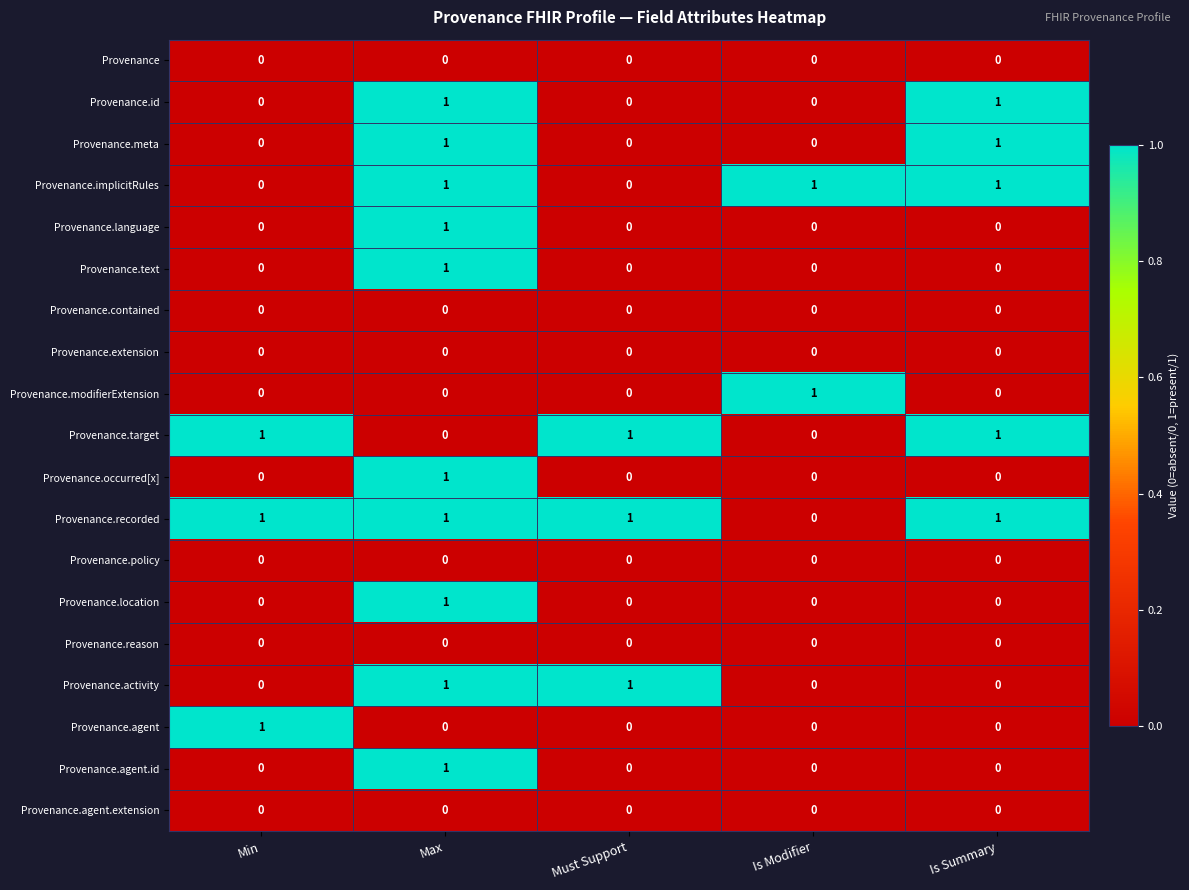

Count the Provenance.implicitRules values in the range 0 to 1.

5